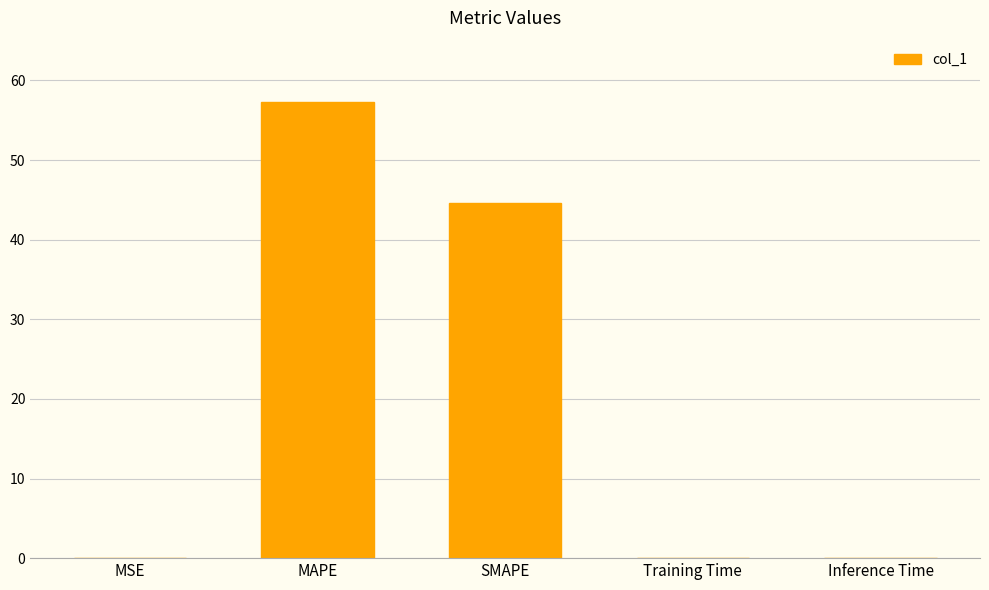

True or false: the data shows 25.5 at SMAPE.

False